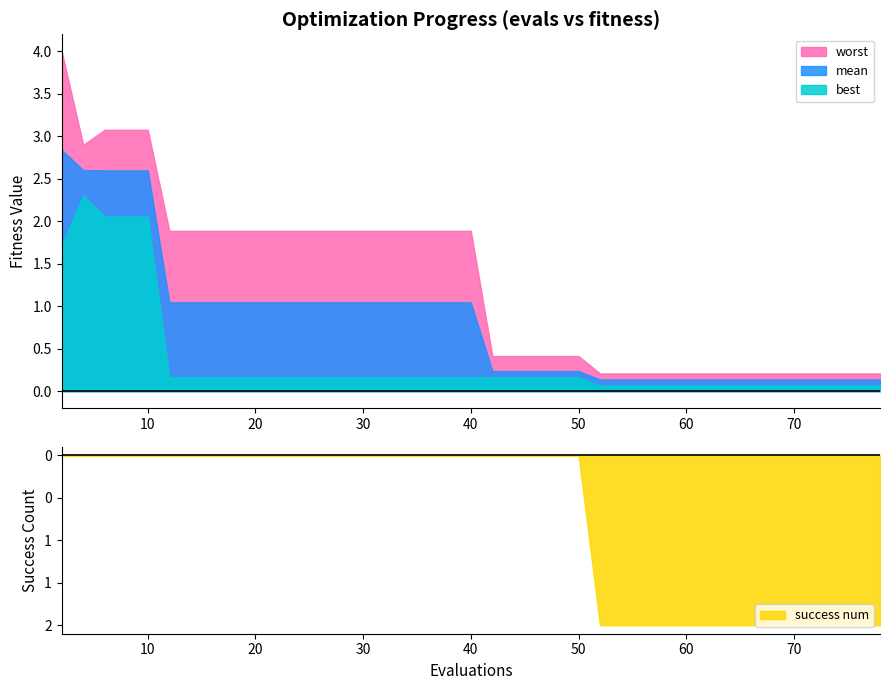

How many values in the worst series are below 1?

20